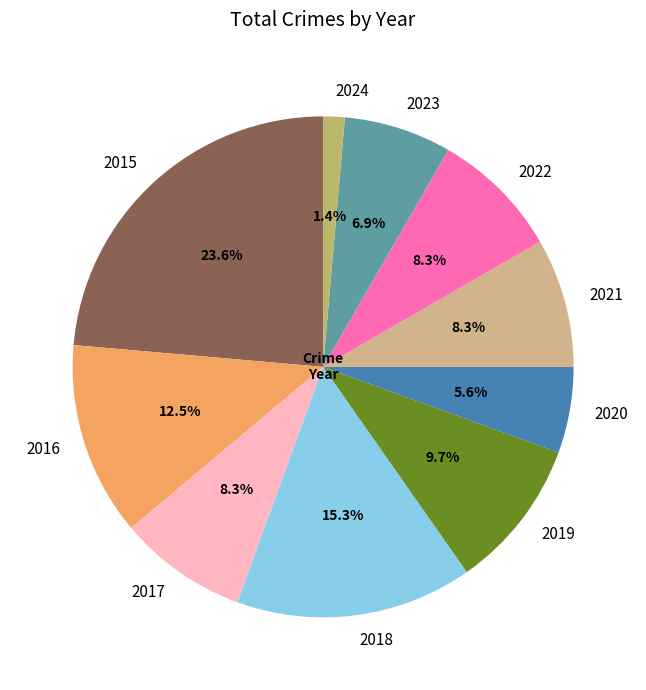

Is it true that 2017 is 8% of the pie?

True